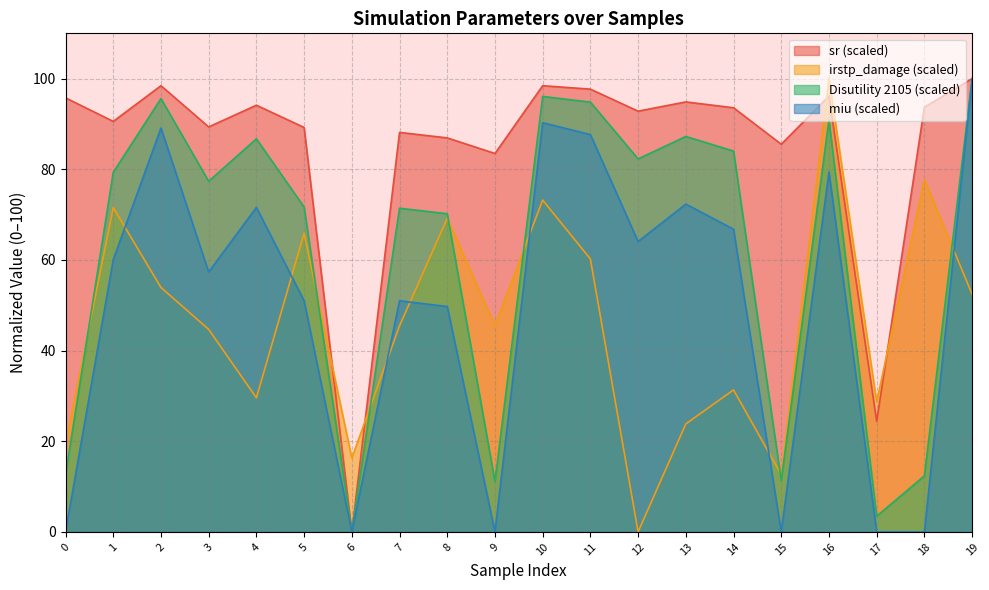

What is the total value across all series at 11?

340.4